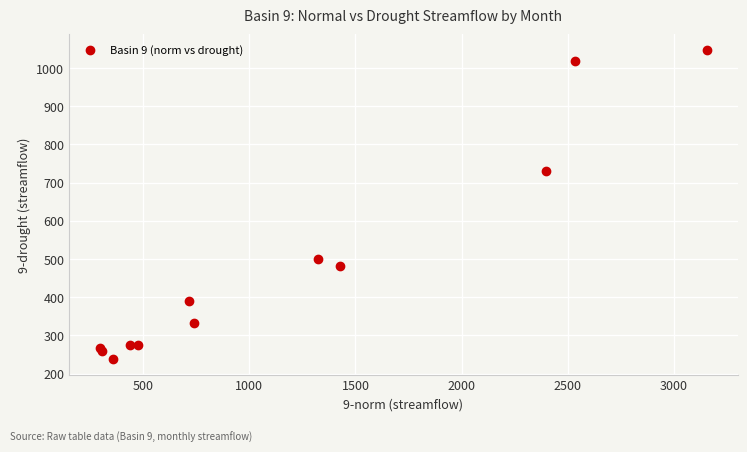

What Y value in the scatter plot is closest to 642?

730.5